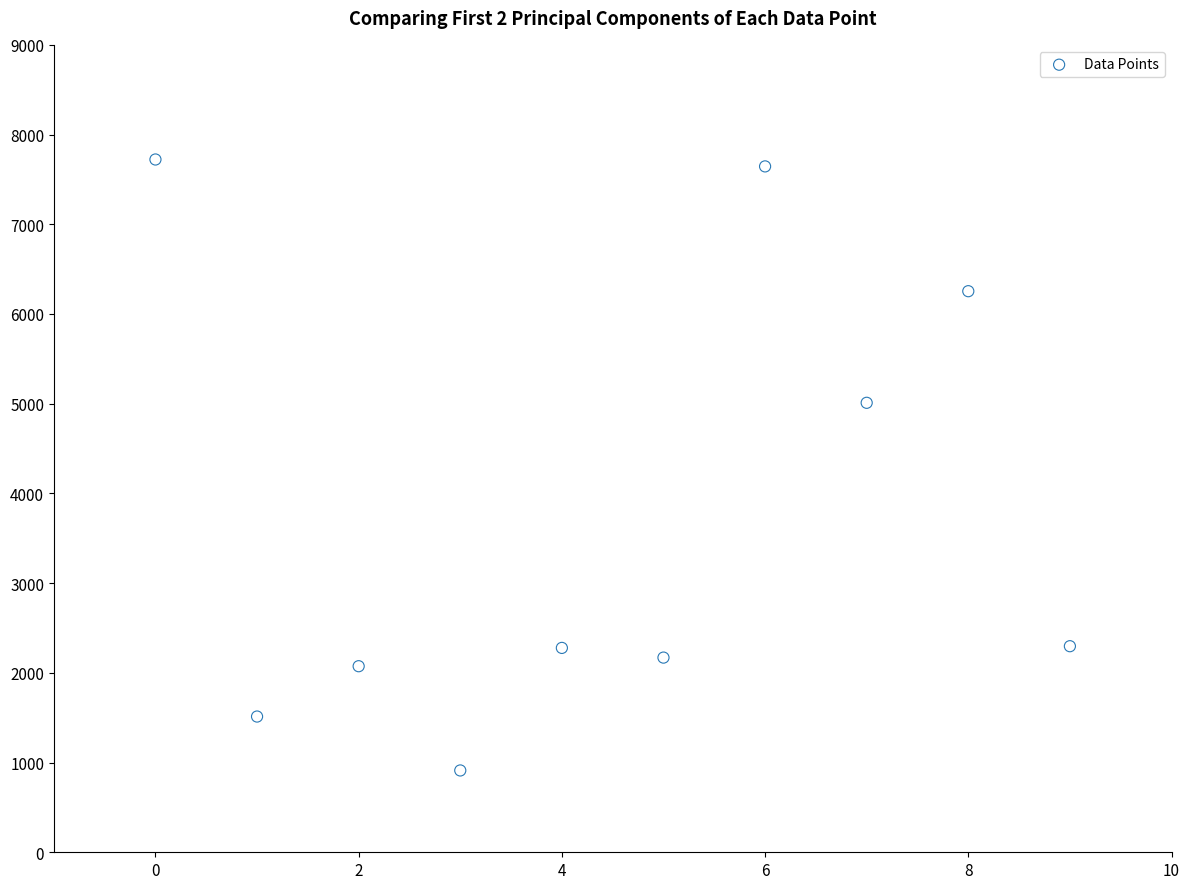

What Y value in the scatter plot is closest to 4317?

5010